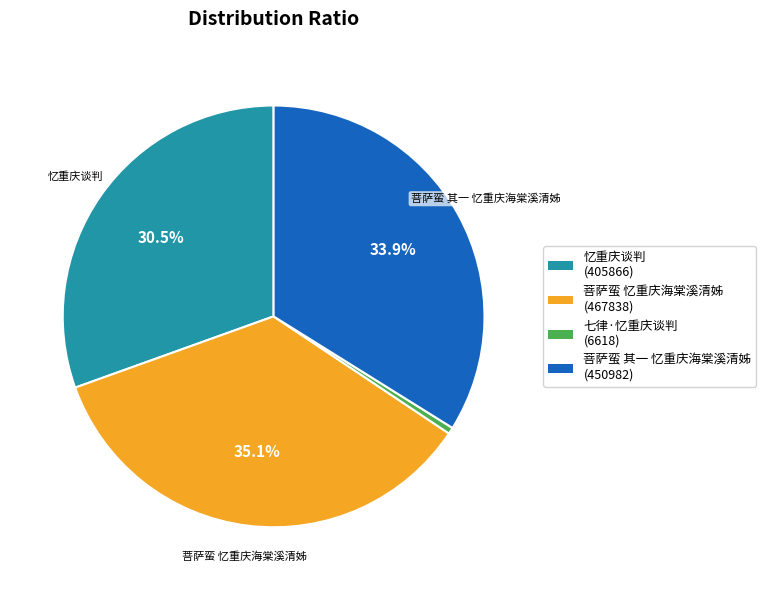

Is the sum of 七律·忆重庆谈判 and 菩萨蛮 其一 忆重庆海棠溪清姊 greater than half?

No